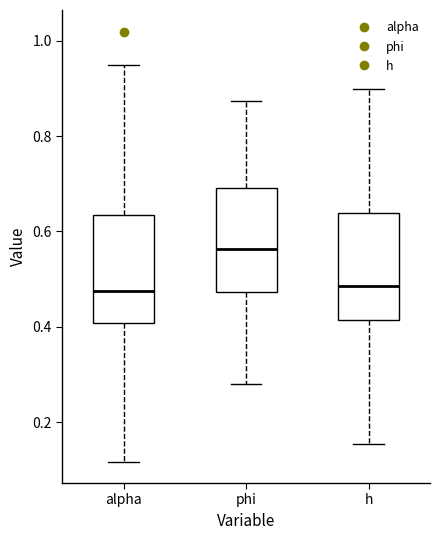

Where is the lower edge of the box for phi on the y-axis? The values are not printed on the chart, so give them approximately, as read against the axis.

0.48